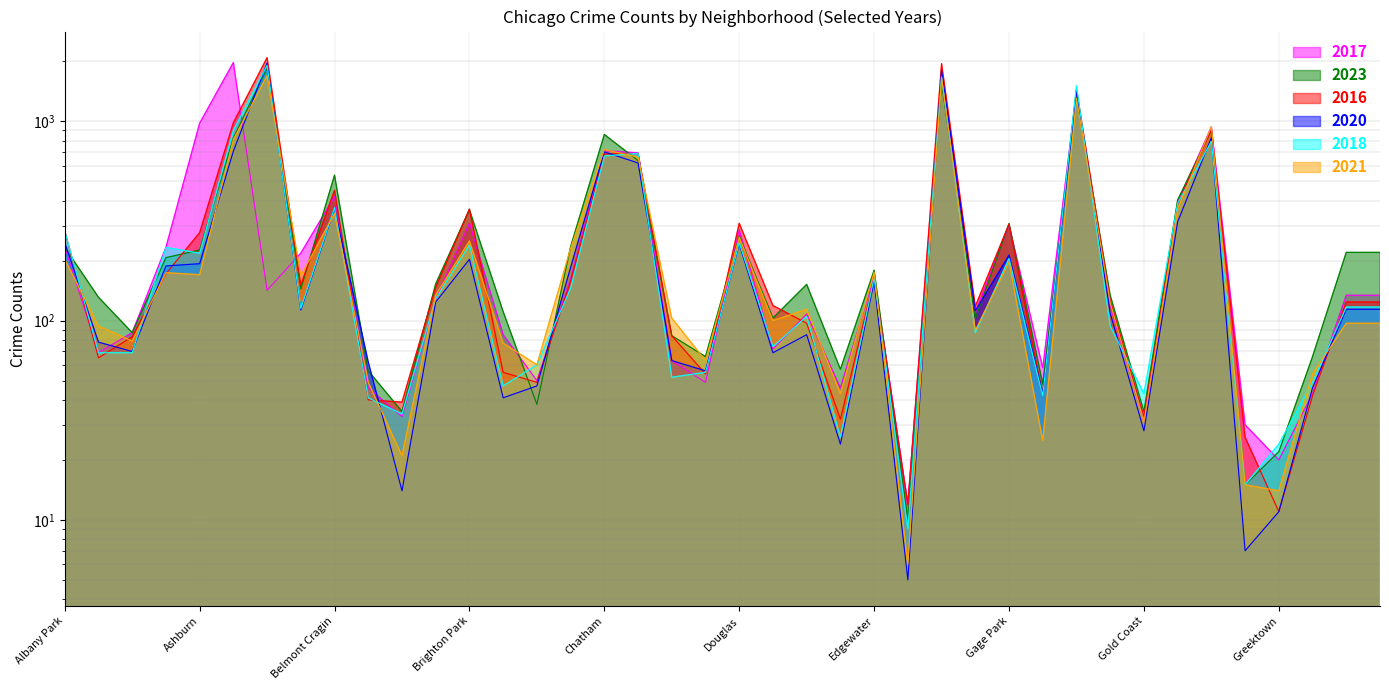

Which category has the highest value across all series?

Austin